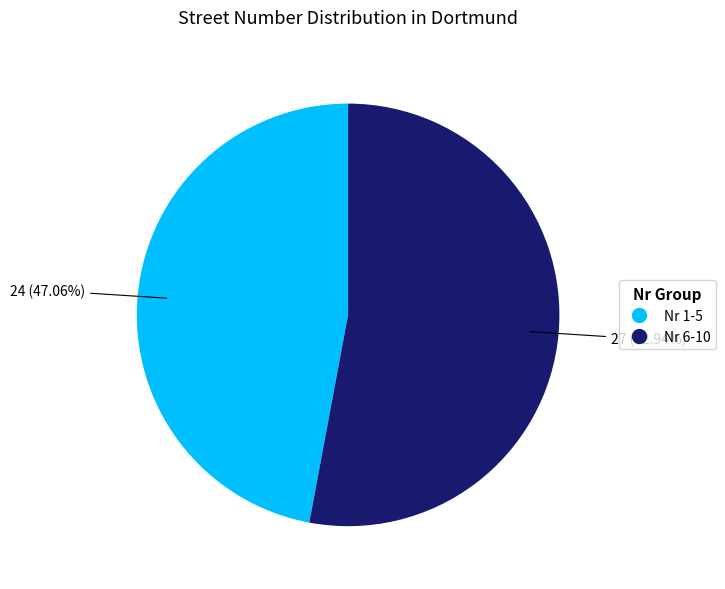

Is there any slice that represents more than half of the pie?

Yes